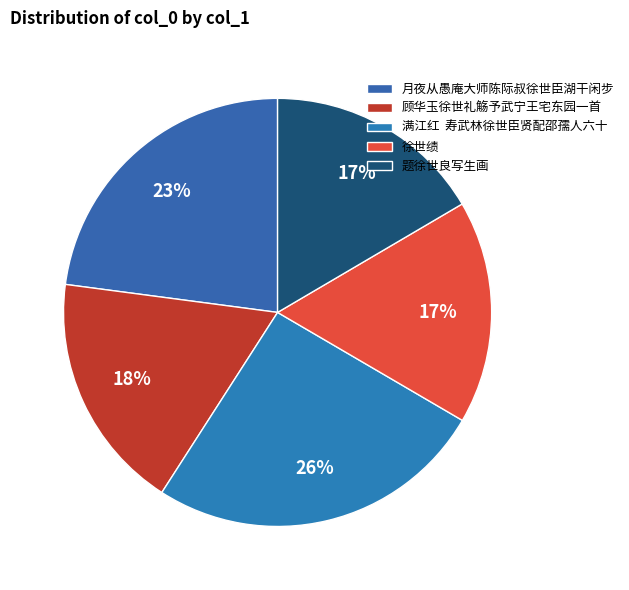

Count the number of slices in the pie.

5